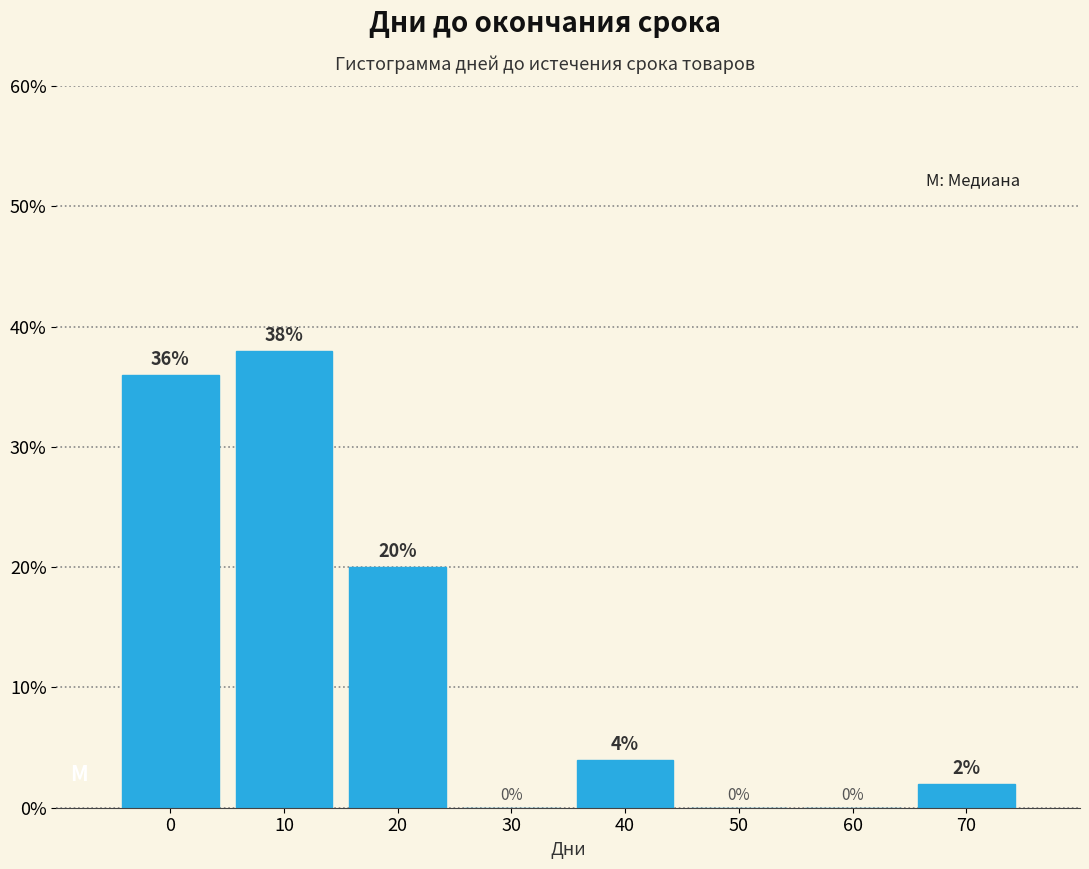

Reading right to left, list all the values displayed in this chart.

70=2	60=0	50=0	40=4	30=0	20=20	10=38	0=36